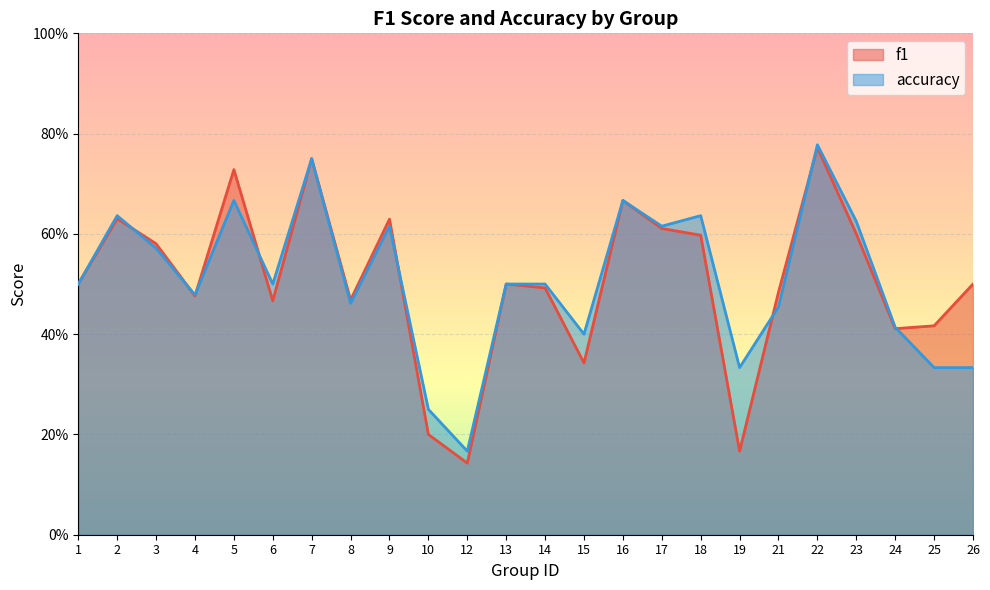

Does the chart display data point markers on the line(s)?

No